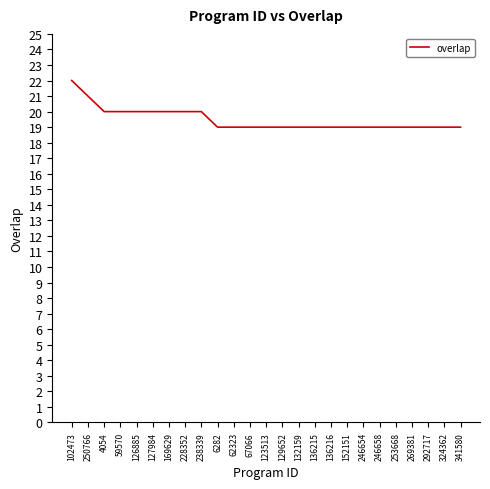

Does the chart have visible grid lines?

No